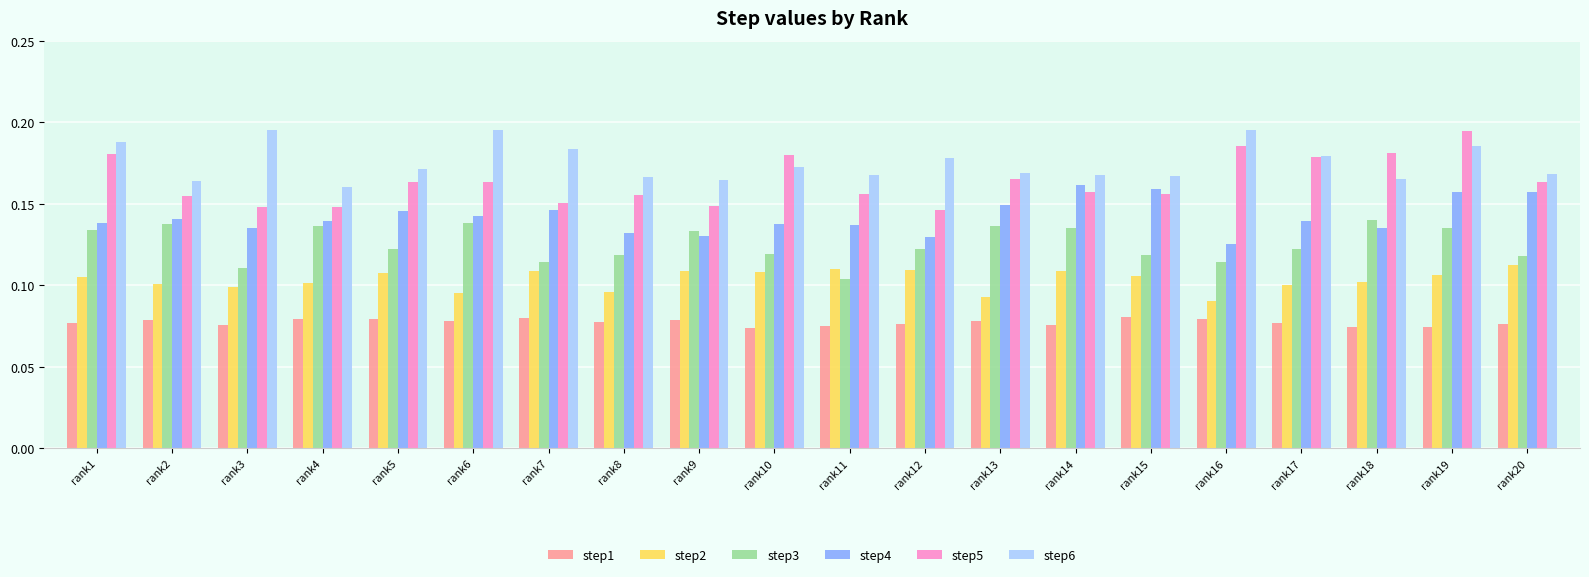

The value of step3 at rank7 is 0.1. True or false?

True